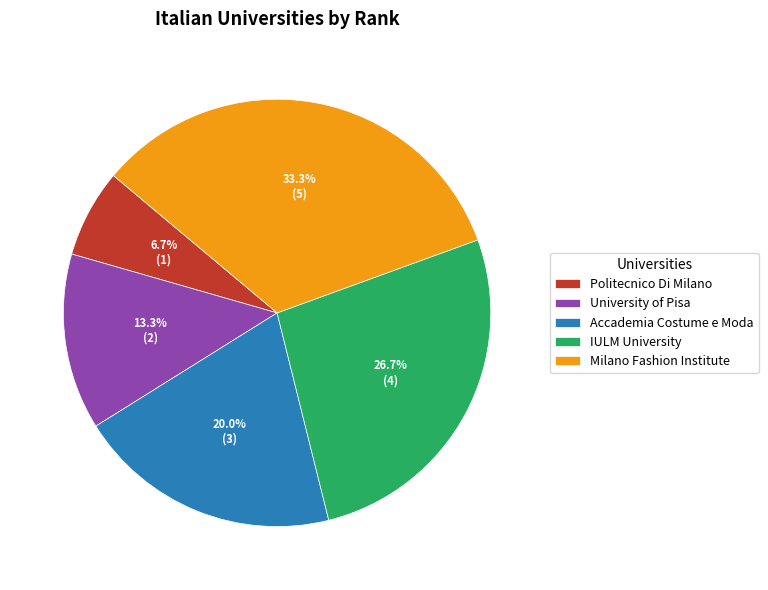

Combined, do Accademia Costume e Moda and Politecnico Di Milano account for over 50%?

No